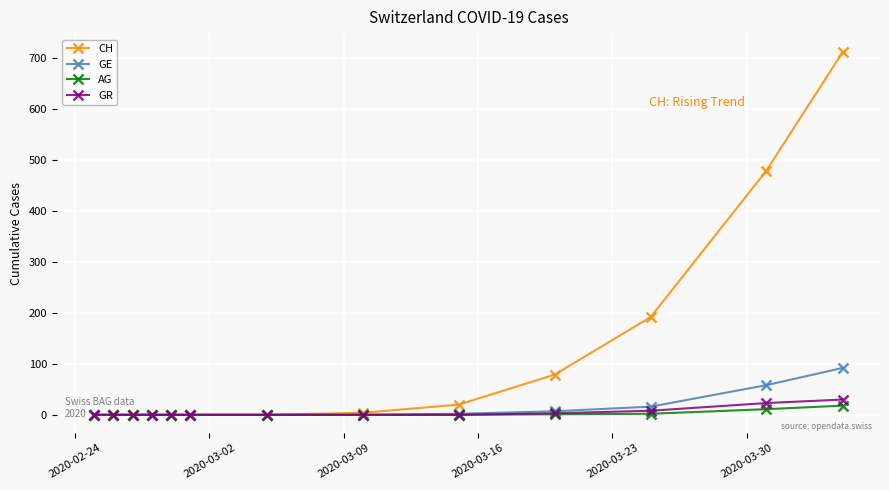

Which series has the largest range (max minus min)?

CH